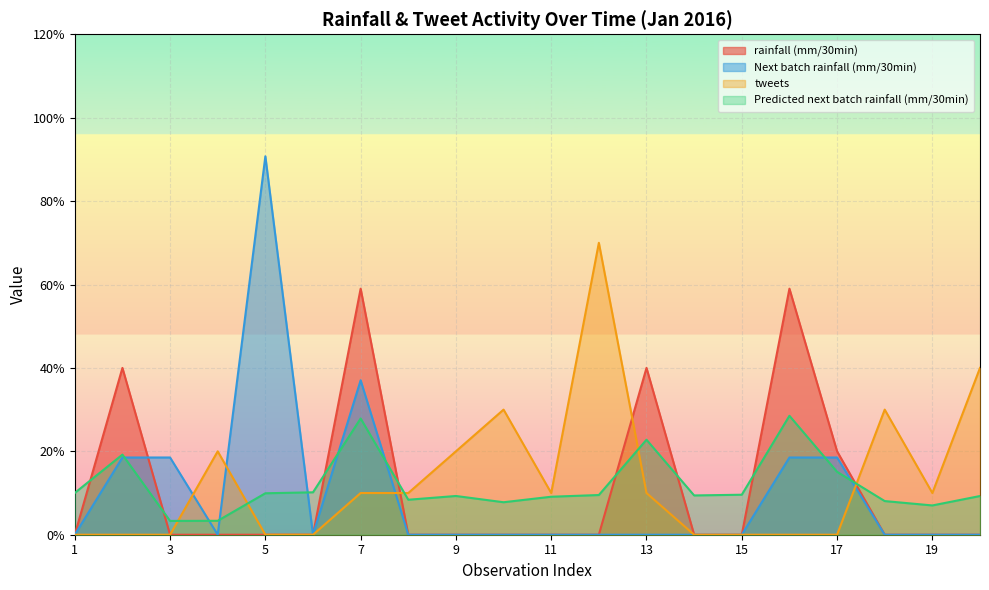

What is the sum of the tweets values at 7 and 6?

0.1